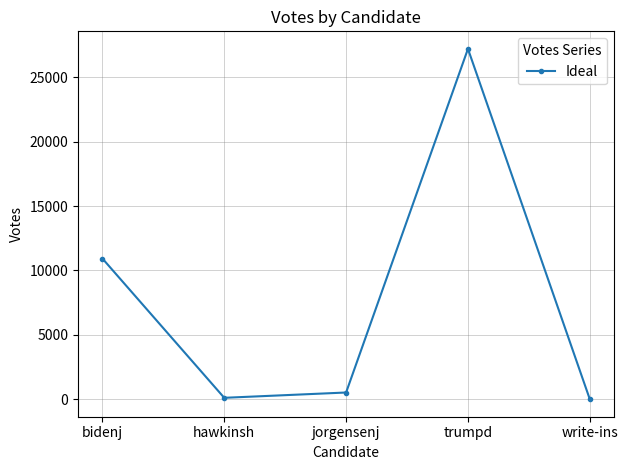

At which category does the data reach its first local valley?

hawkinsh